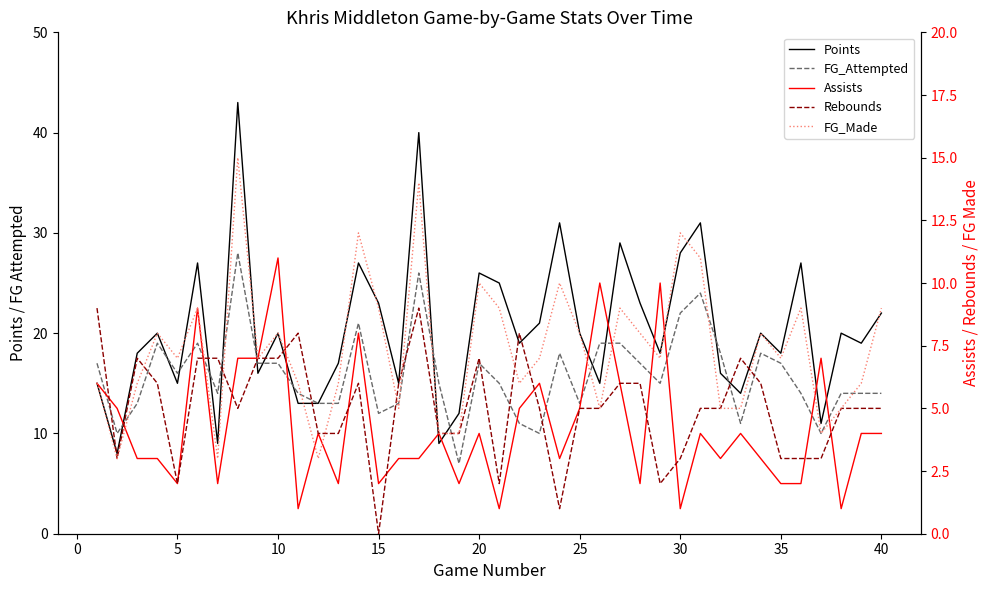

How many lines are shown in the chart?

5